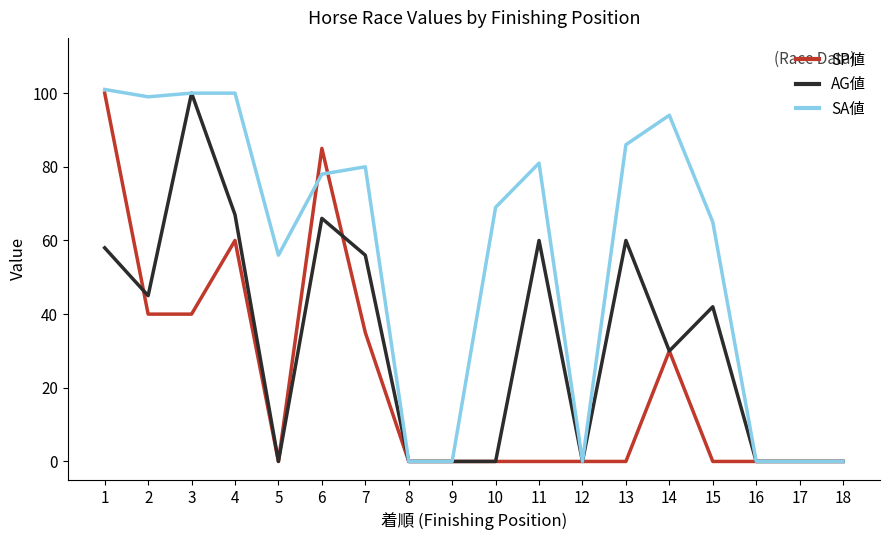

The SP値 series shows -59 at 12. True or false?

False